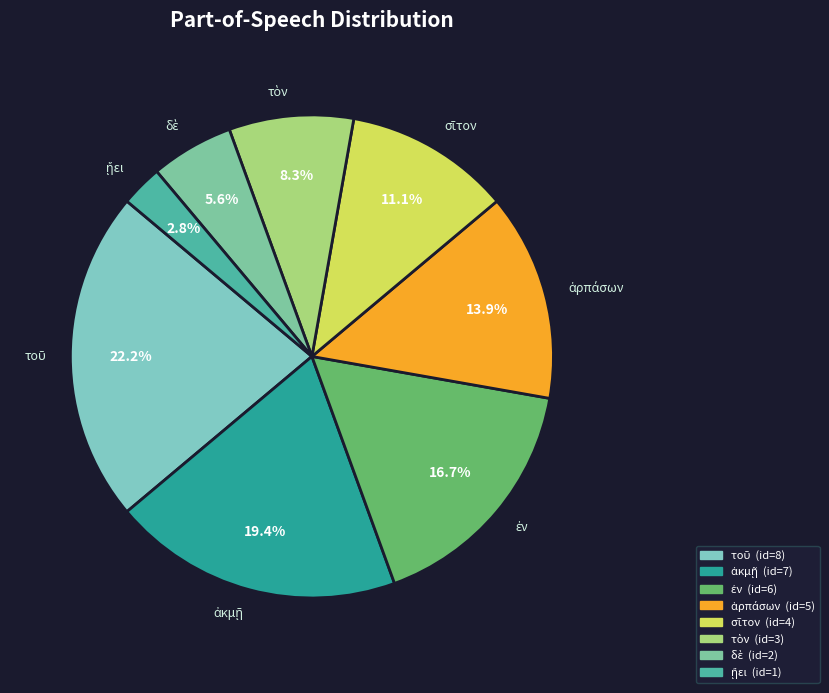

Is there any slice that represents more than half of the pie?

No